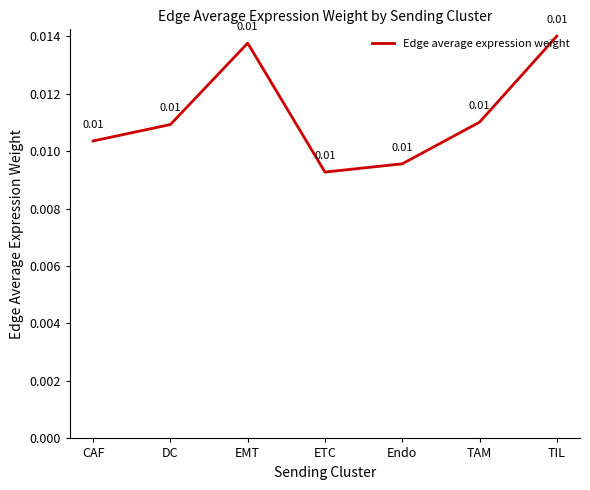

At which category does the data reach its first local valley?

ETC